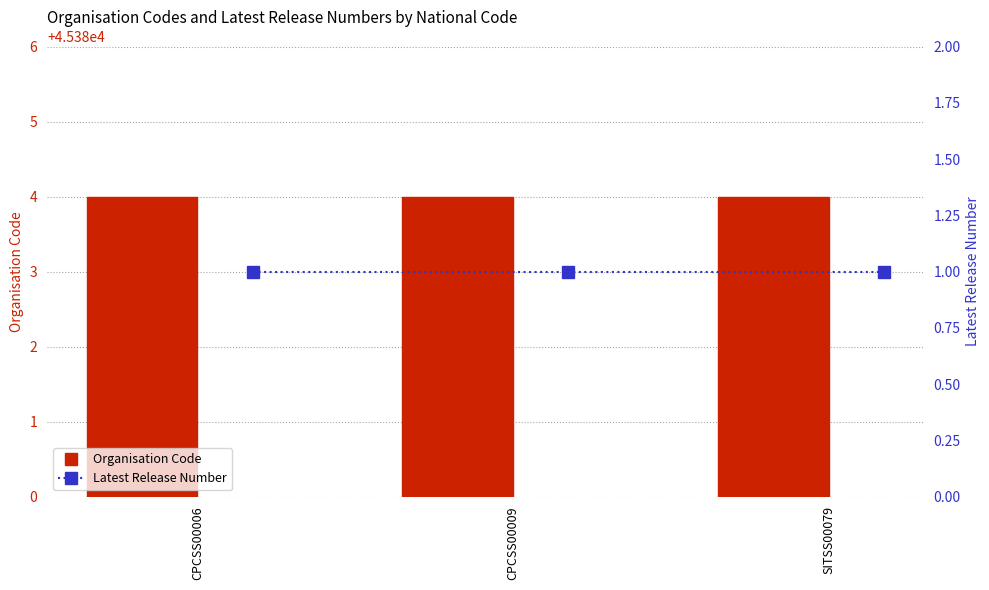

Which has a higher value, CPCSS00006 or SITSS00079?

CPCSS00006